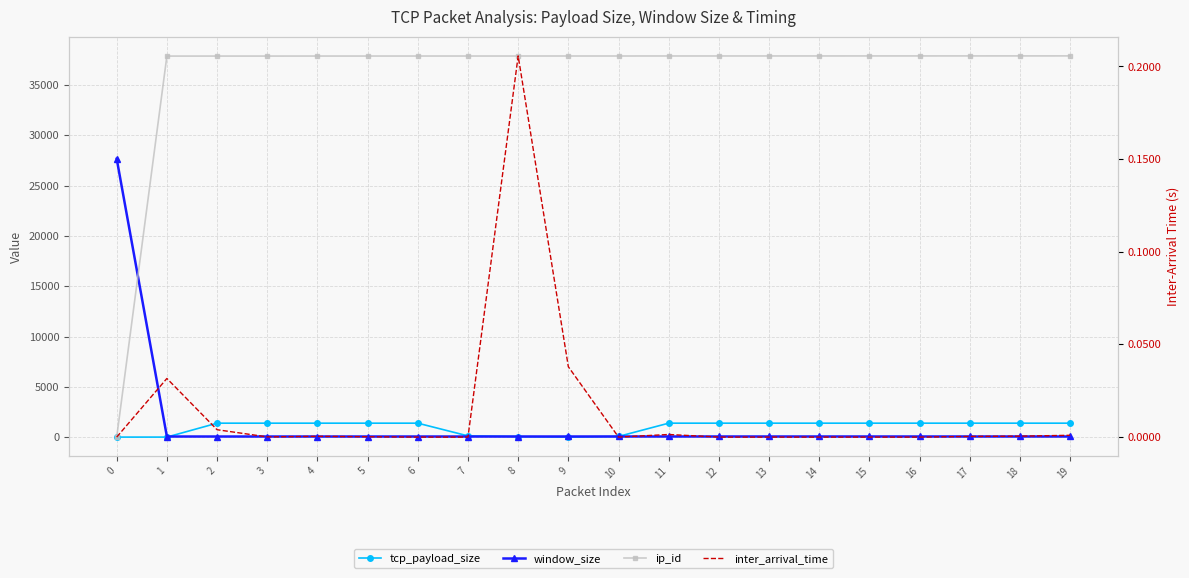

Is this an area chart (filled region under the line)?

No